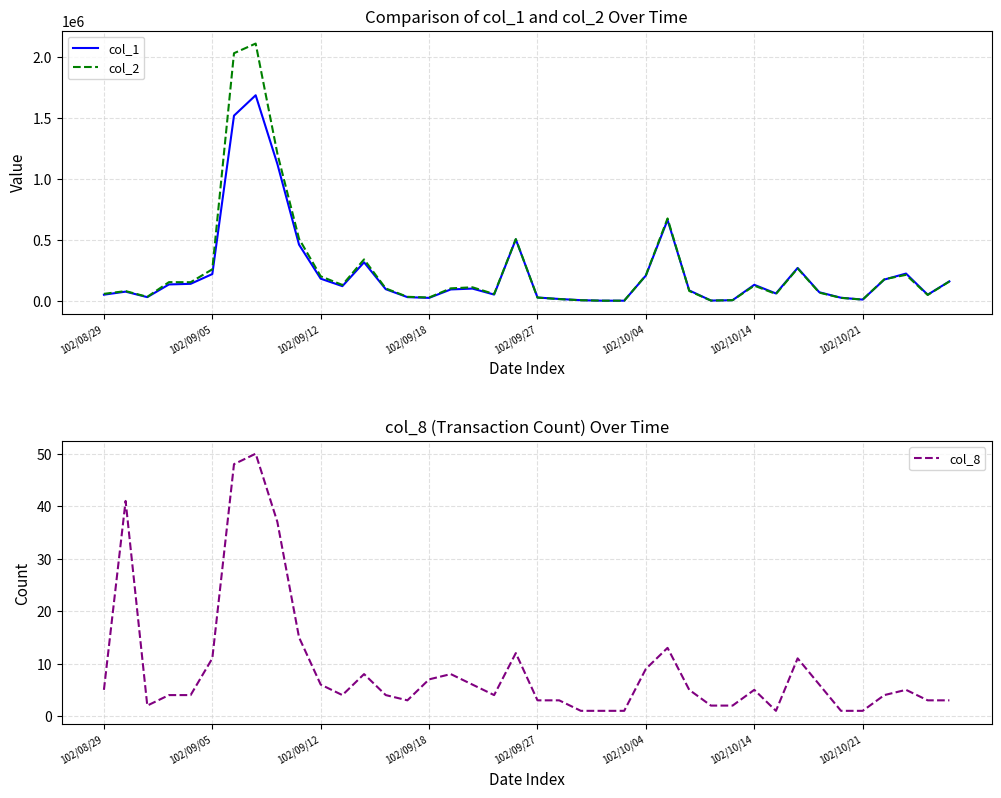

The value of col_8 at 102/10/04 is 9. True or false?

True